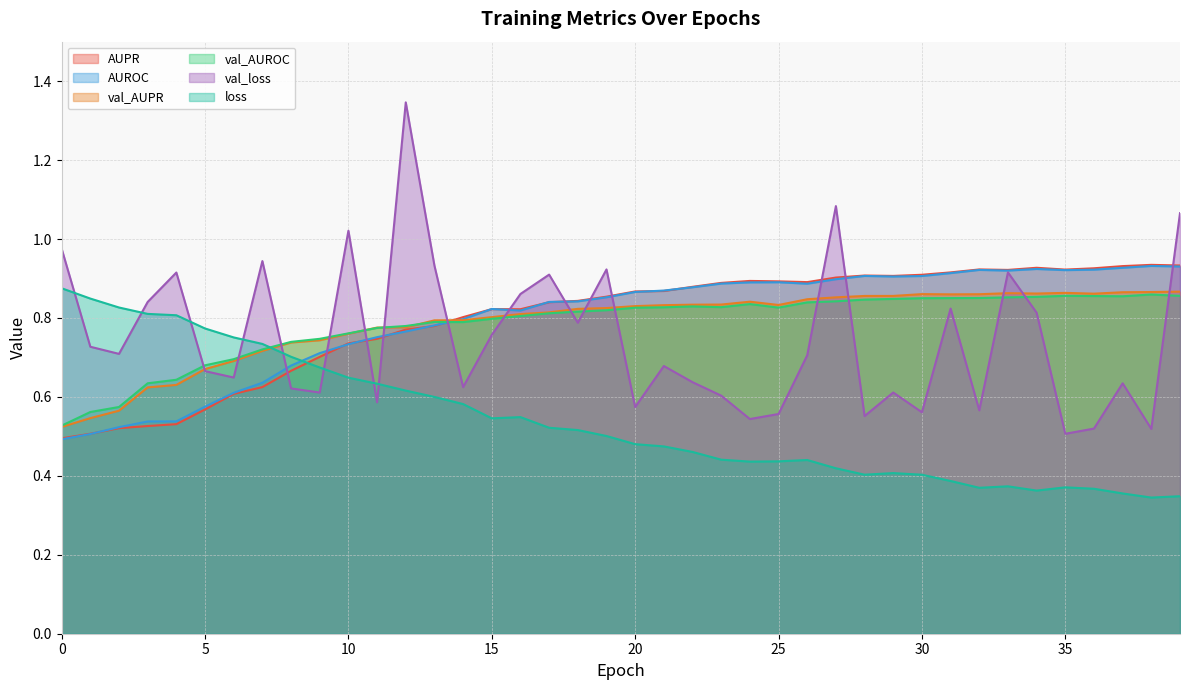

How many distinct data groups are displayed?

6